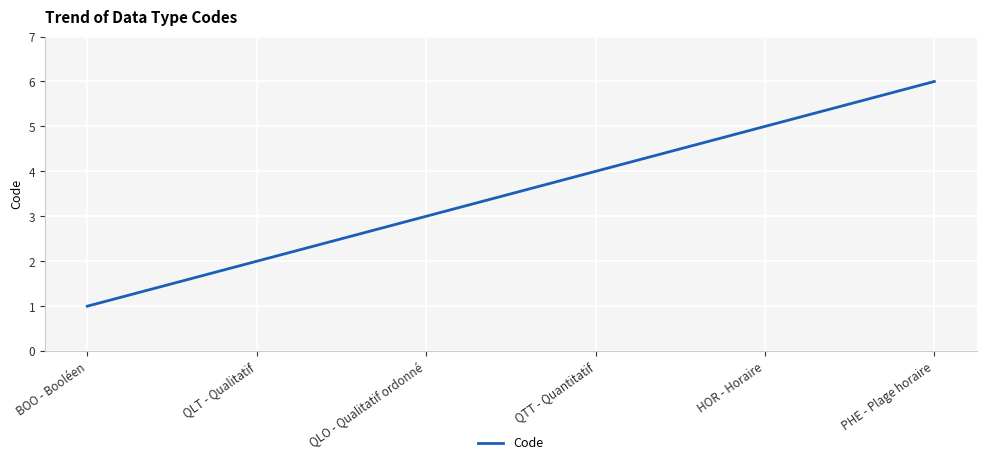

What is the greatest value displayed?

6